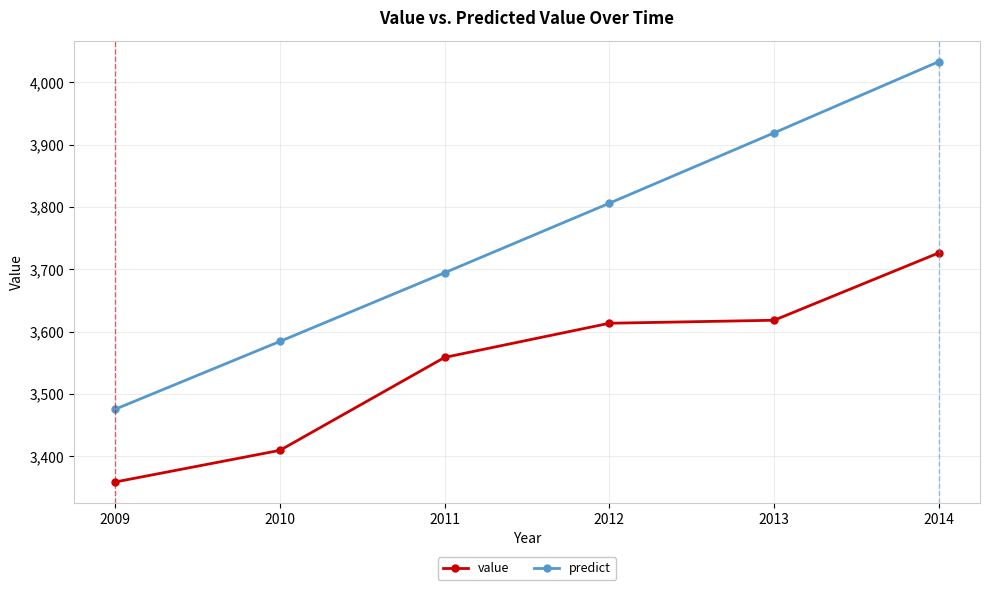

What is the sum of the predict values at 2011 and 2012?

7500.8